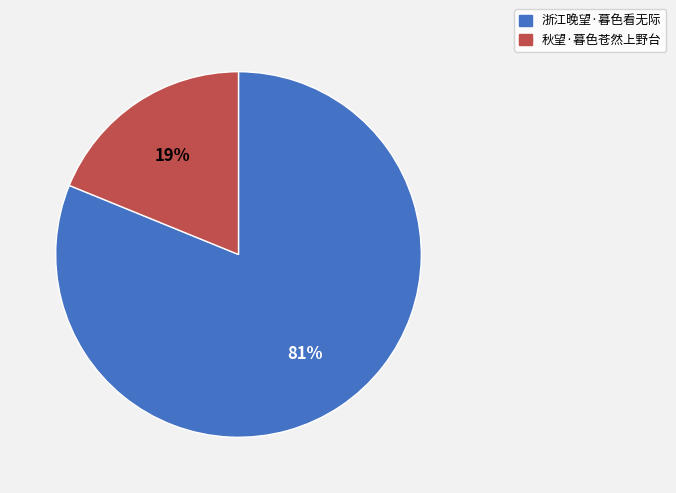

To the nearest percent, what is the difference between the 秋望·暮色苍然上野台 and 浙江晚望·暮色看无际 slice percentages?

62%